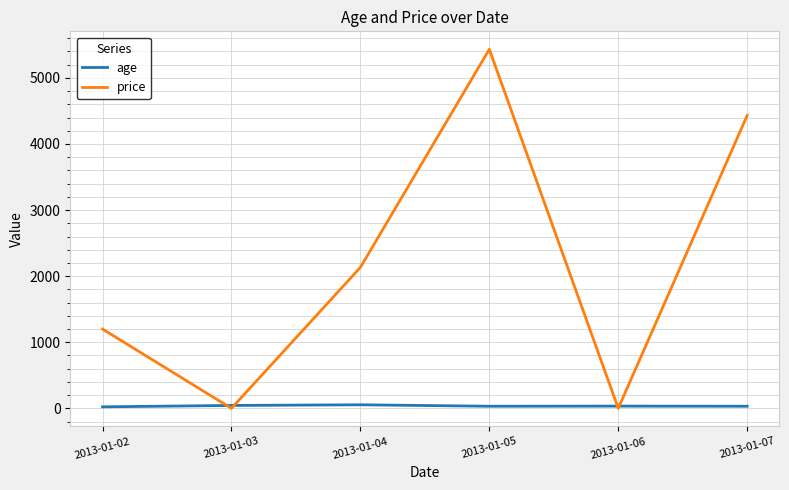

Which series ends up on top after the final intersection of price and age?

price